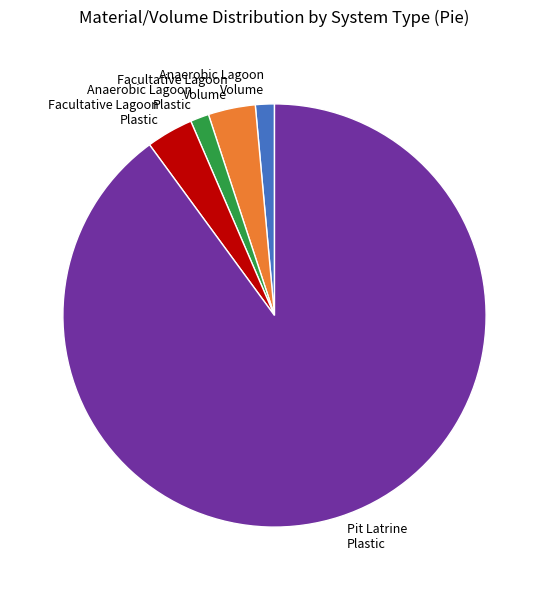

Which category accounts for the majority?

Pit Latrine Plastic